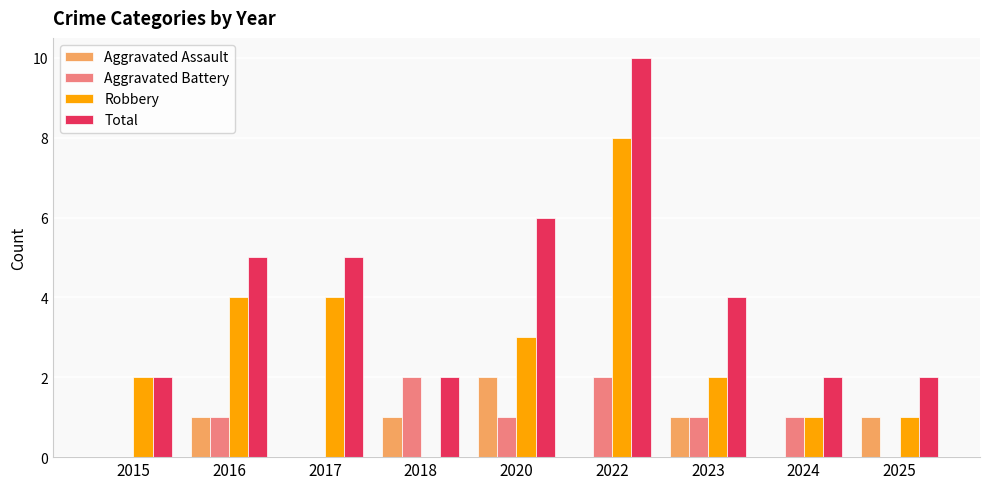

How many Total values are between 2 and 5?

7